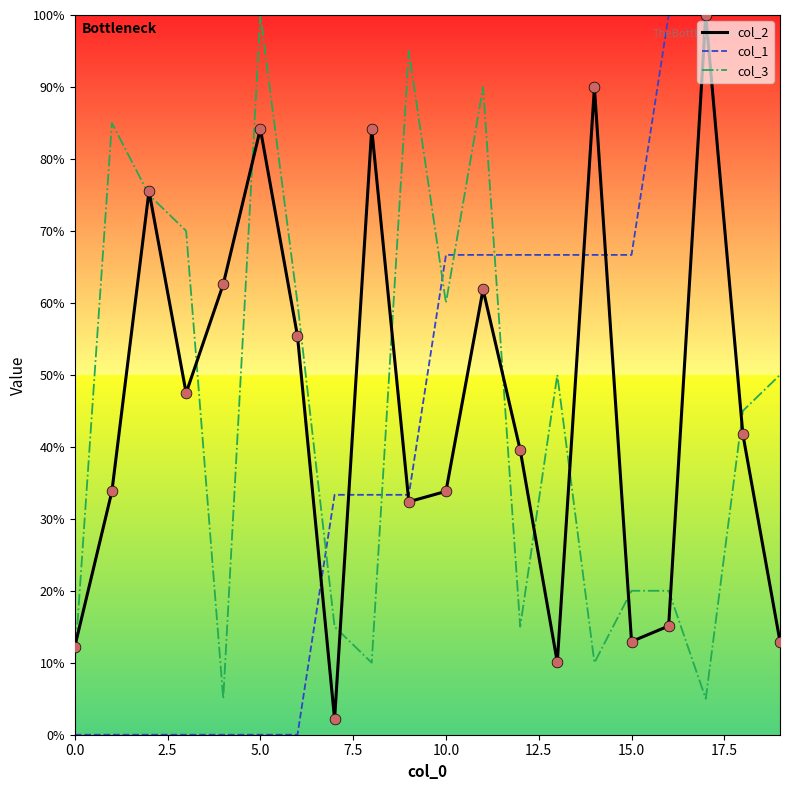

What are all the series names shown in the legend?

col_2, col_1, col_3